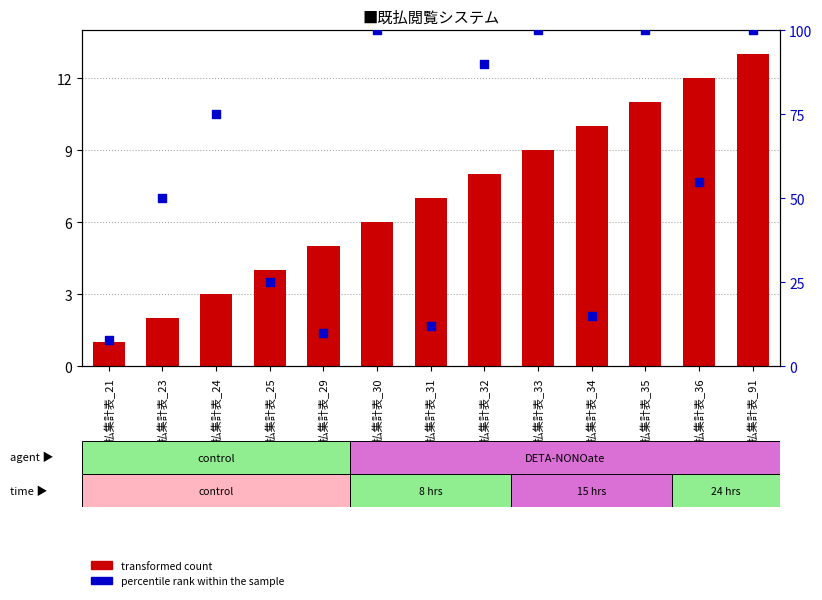

What are all the series names shown in the legend?

transformed count, percentile rank within the sample